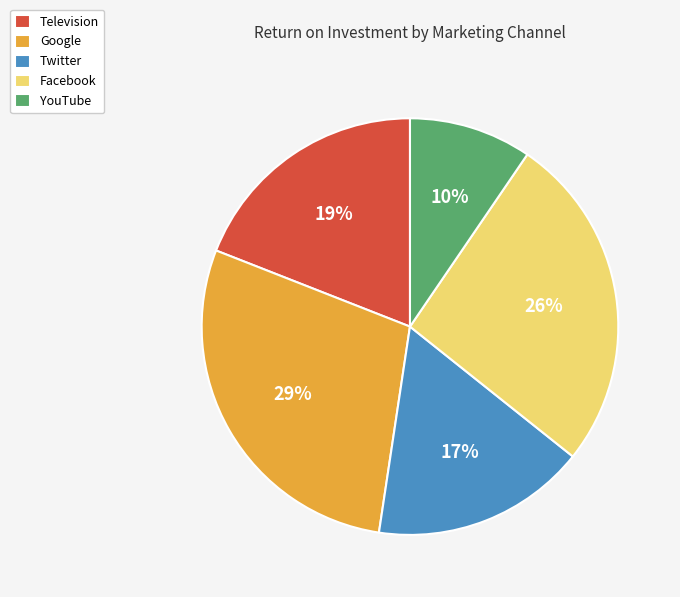

Rank the categories by value from lowest to highest.

YouTube, Twitter, Television, Facebook, Google